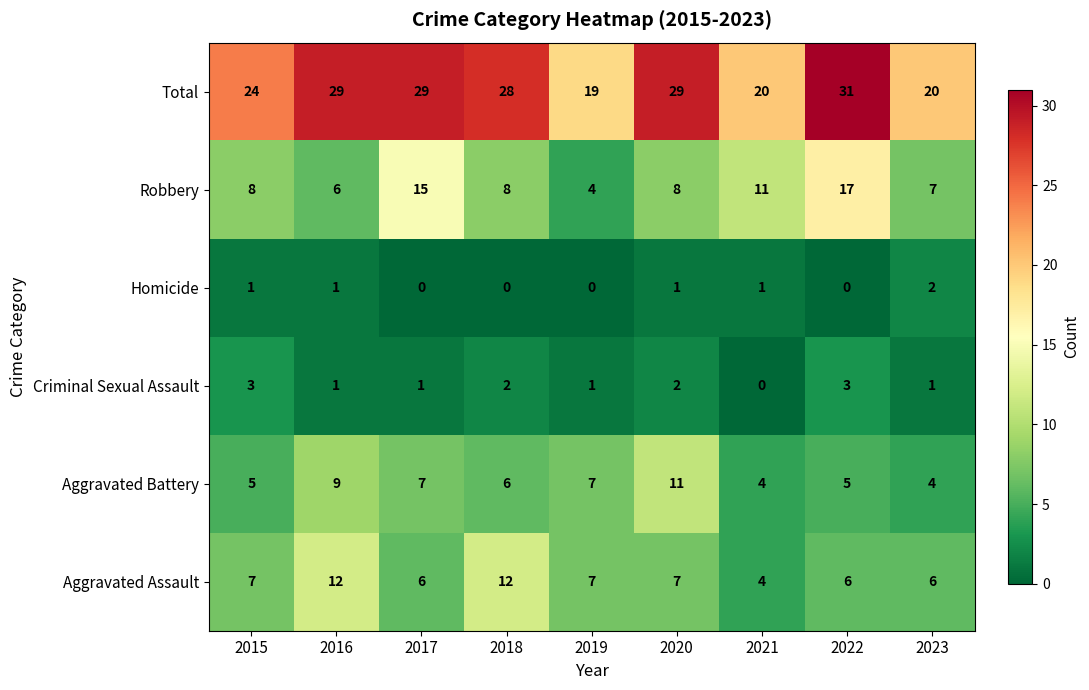

Count the number of data series in this chart.

6